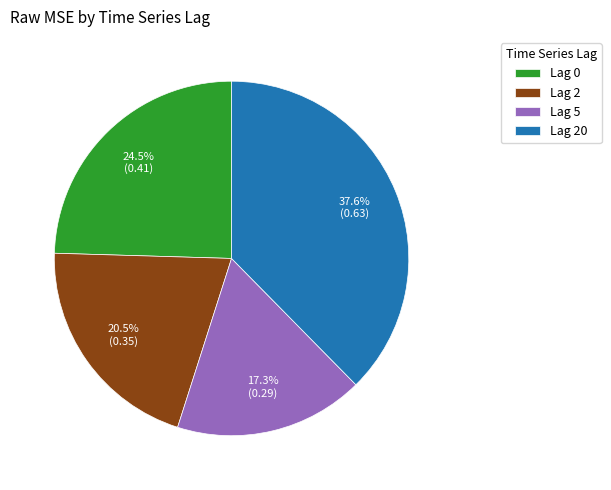

Rank the categories by value from lowest to highest.

Lag 5, Lag 2, Lag 0, Lag 20